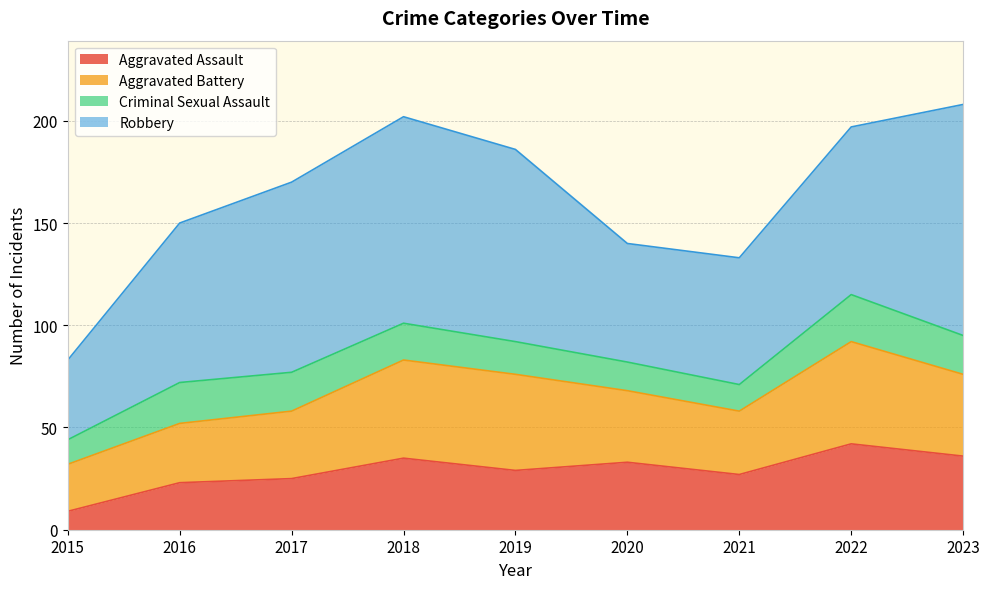

Reading left to right, extract all data points from this chart.

Aggravated Assault: 9	23	25	35	29	33	27	42	36
Aggravated Battery: 23	29	33	48	47	35	31	50	40
Criminal Sexual Assault: 12	20	19	18	16	14	13	23	19
Robbery: 39	78	93	101	94	58	62	82	113